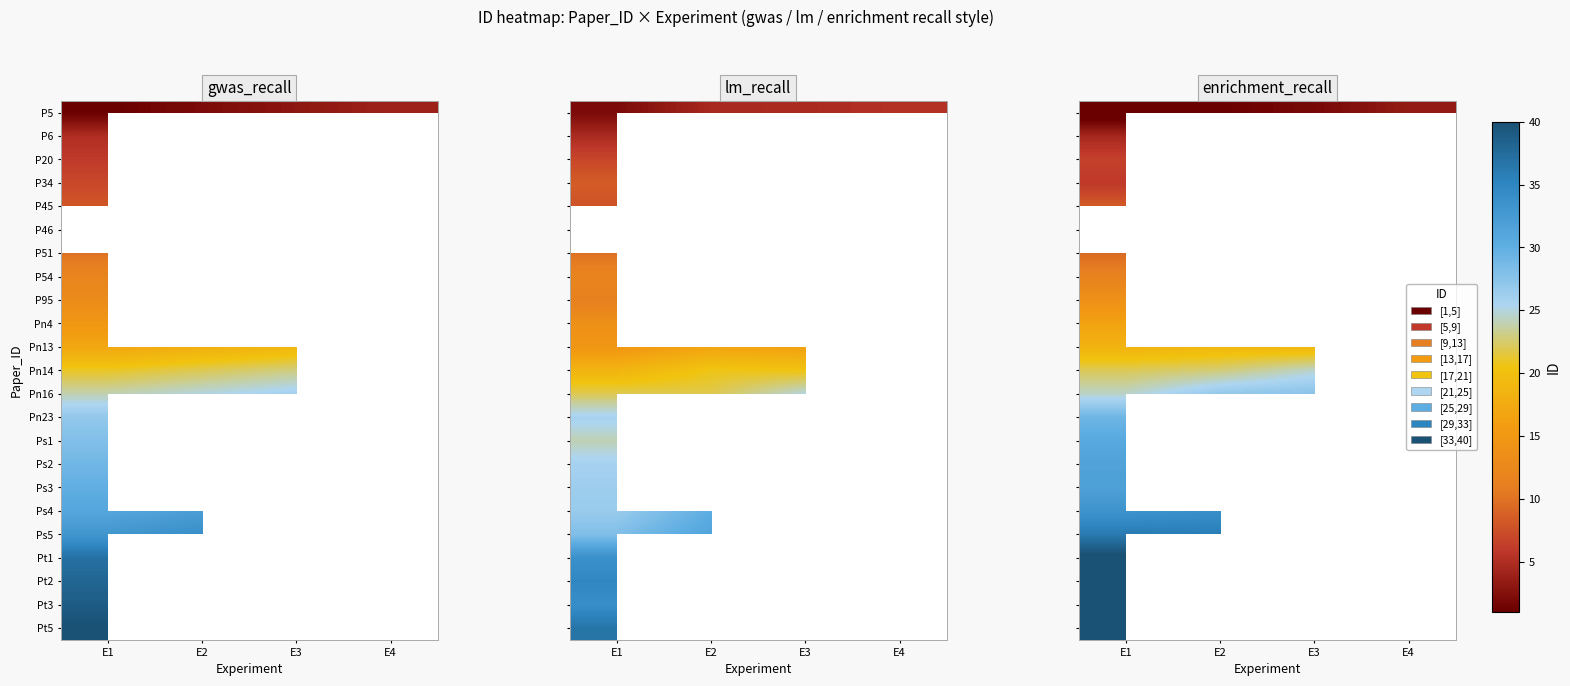

At E1, list the series in order from largest to smallest.

Pt5, Pt3, Pt2, Pt1, Ps5, Ps4, Ps3, Ps2, Ps1, Pn23, Pn16, Pn14, Pn13, Pn4, P95, P54, P45, P20, P6, P5, P46, P51, P34